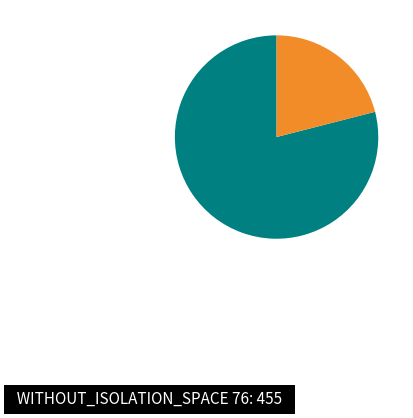

Is there a majority slice in this chart?

Yes